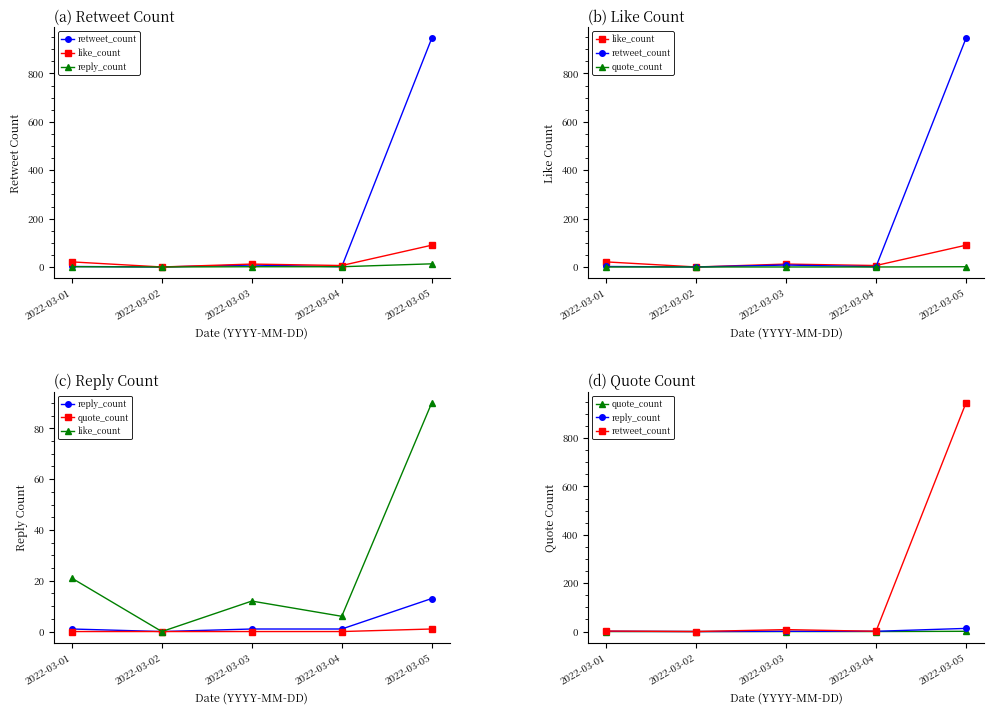

What is the average value of the like_count series?

26